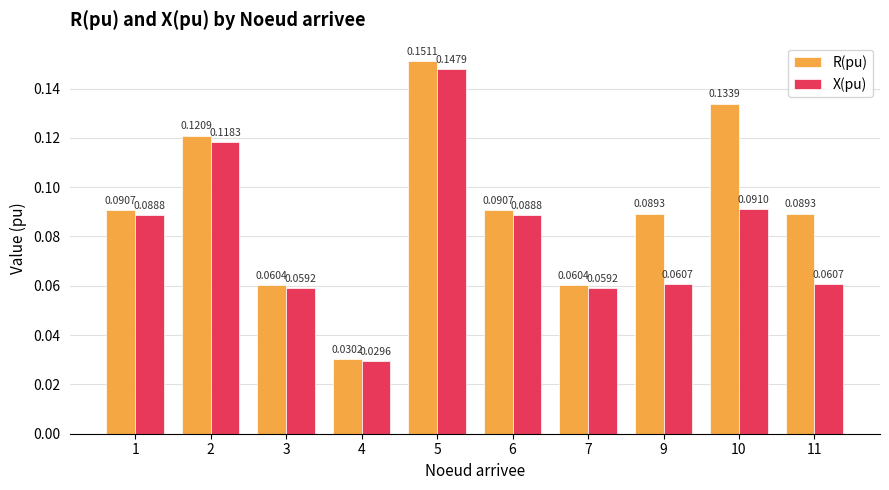

List the series in order of their peak value, highest first.

R(pu), X(pu)